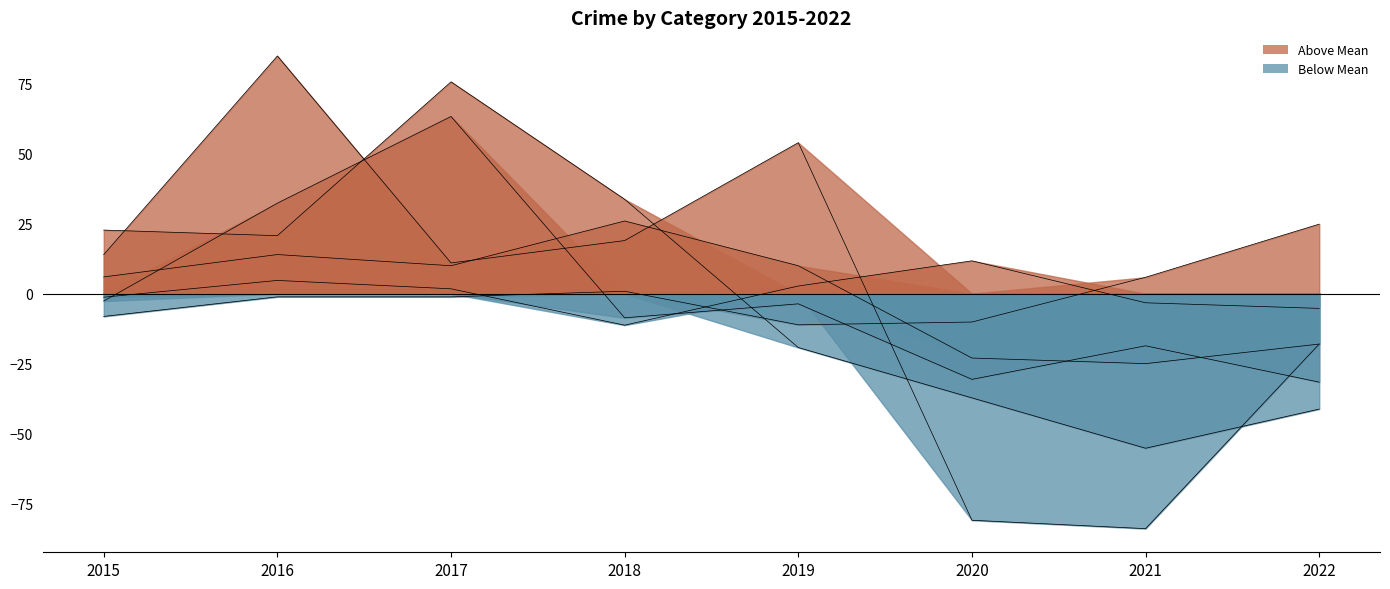

The Robbery series shows -5.0 at 2020. True or false?

False